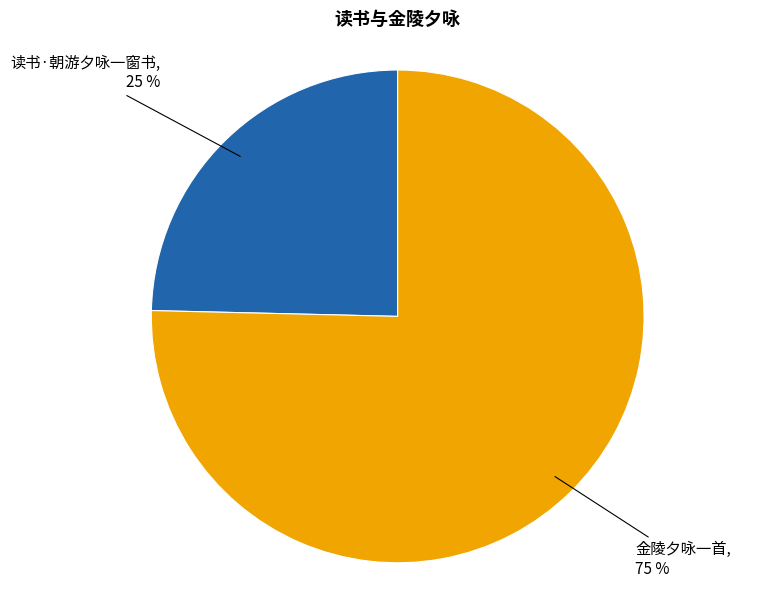

To the nearest percent, what is the average slice percentage?

50%